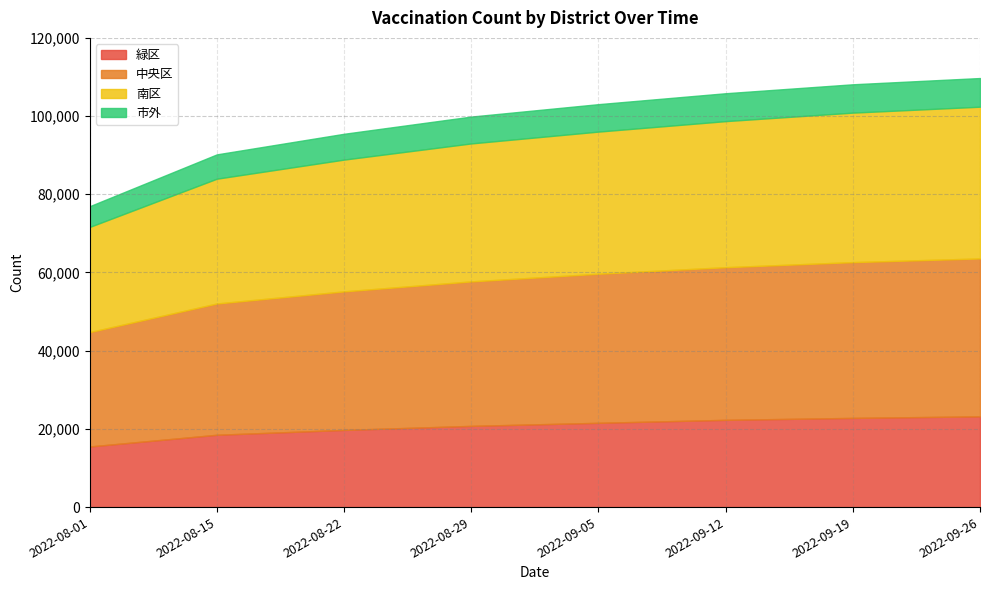

What are all the series names shown in the legend?

緑区, 中央区, 南区, 市外